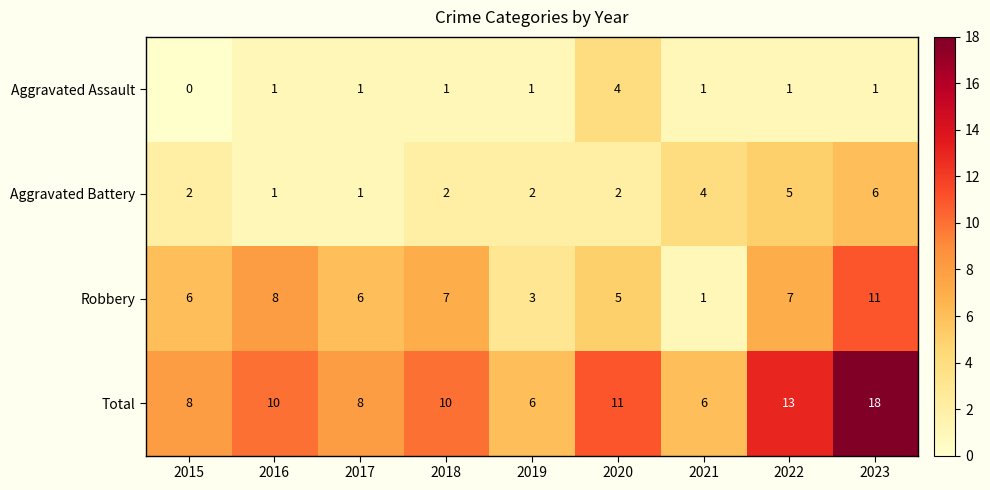

Count the Aggravated Assault values in the range 1 to 2.

7